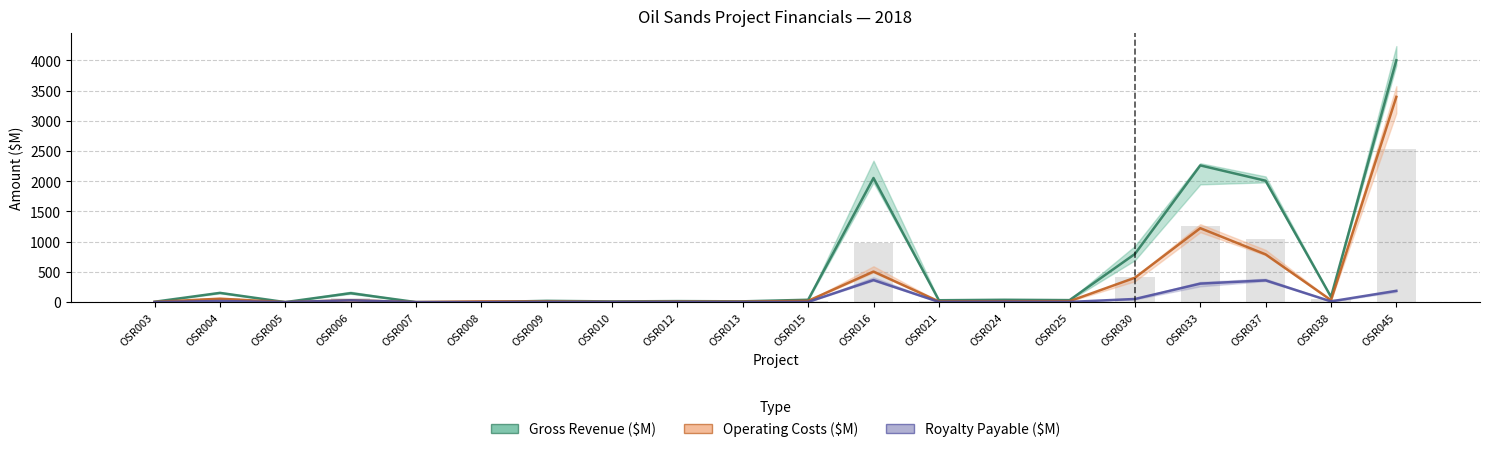

Rank the categories by Gross Revenue ($) value from lowest to highest.

OSR008, OSR005, OSR007, OSR003, OSR010, OSR013, OSR012, OSR009, OSR021, OSR025, OSR024, OSR015, OSR038, OSR006, OSR004, OSR030, OSR037, OSR016, OSR033, OSR045